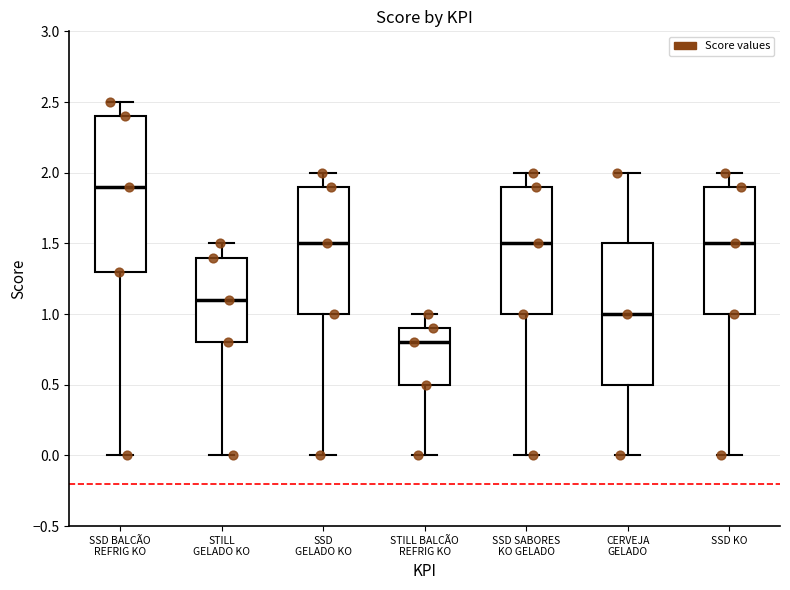

Comparing the boxes themselves (not the whiskers), which one is the tallest?

SSD BALCÃO REFRIG KO